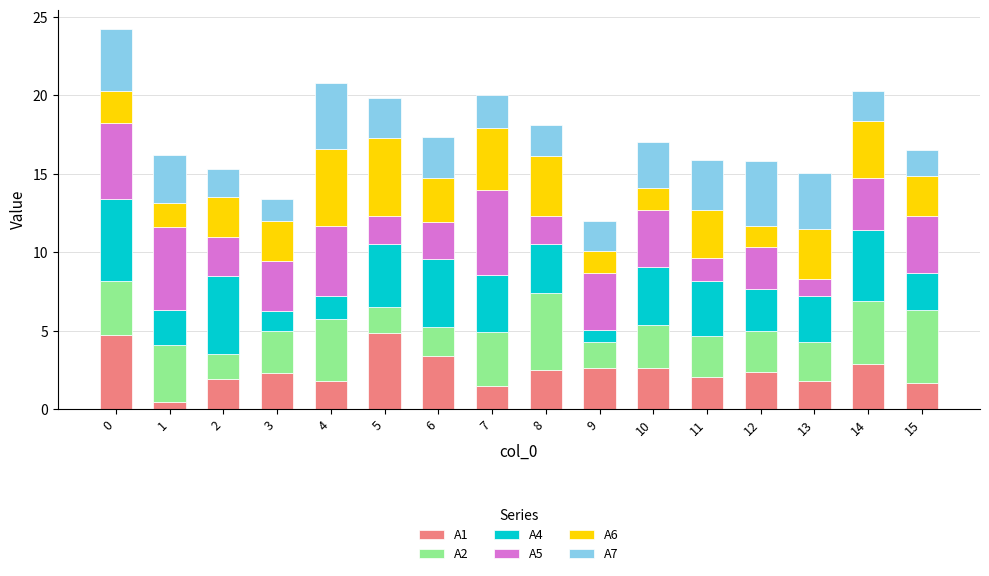

Count the number of data series in this chart.

6